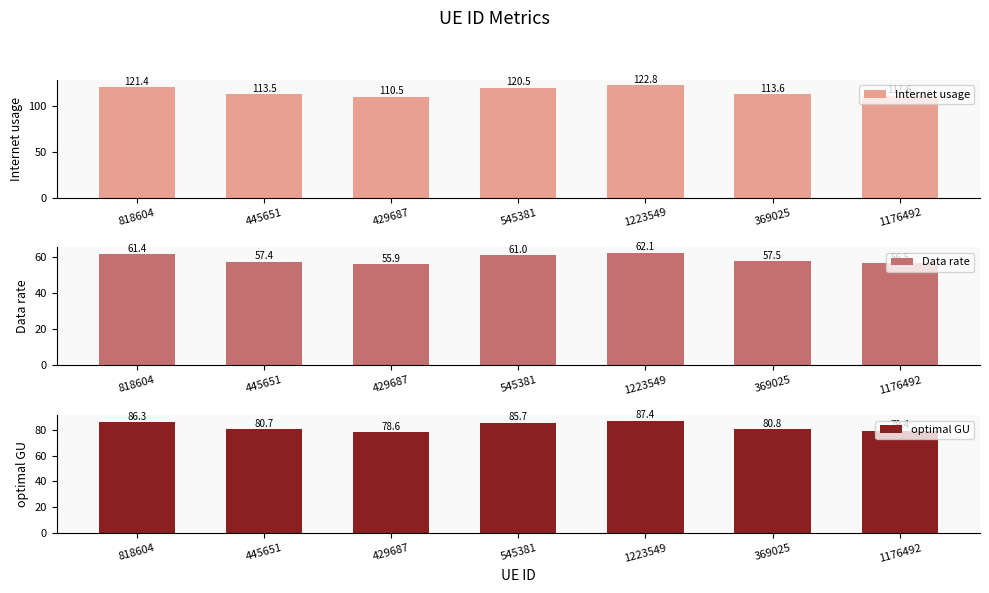

How many groups of bars are there?

7